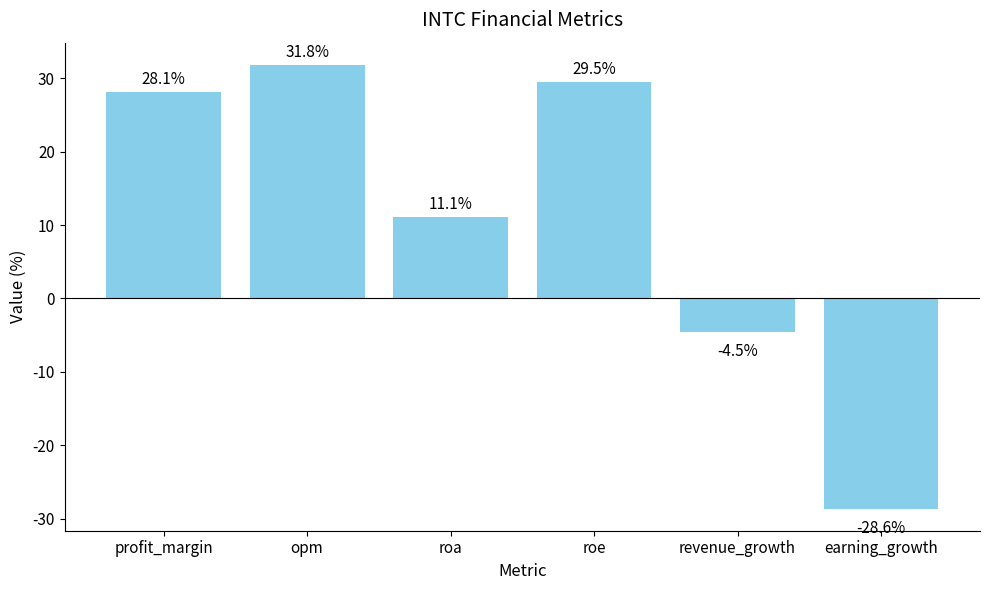

What is the difference between the values at earning_growth and revenue_growth?

24.1